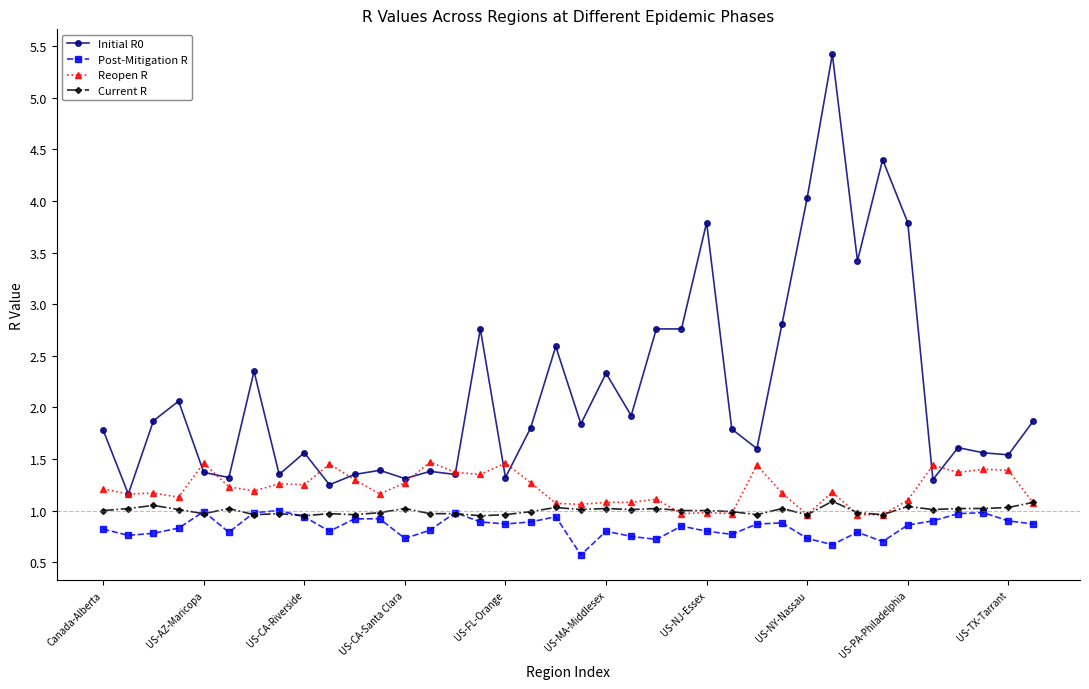

True or false: Initial R0 has more than 1 interior local peaks.

True